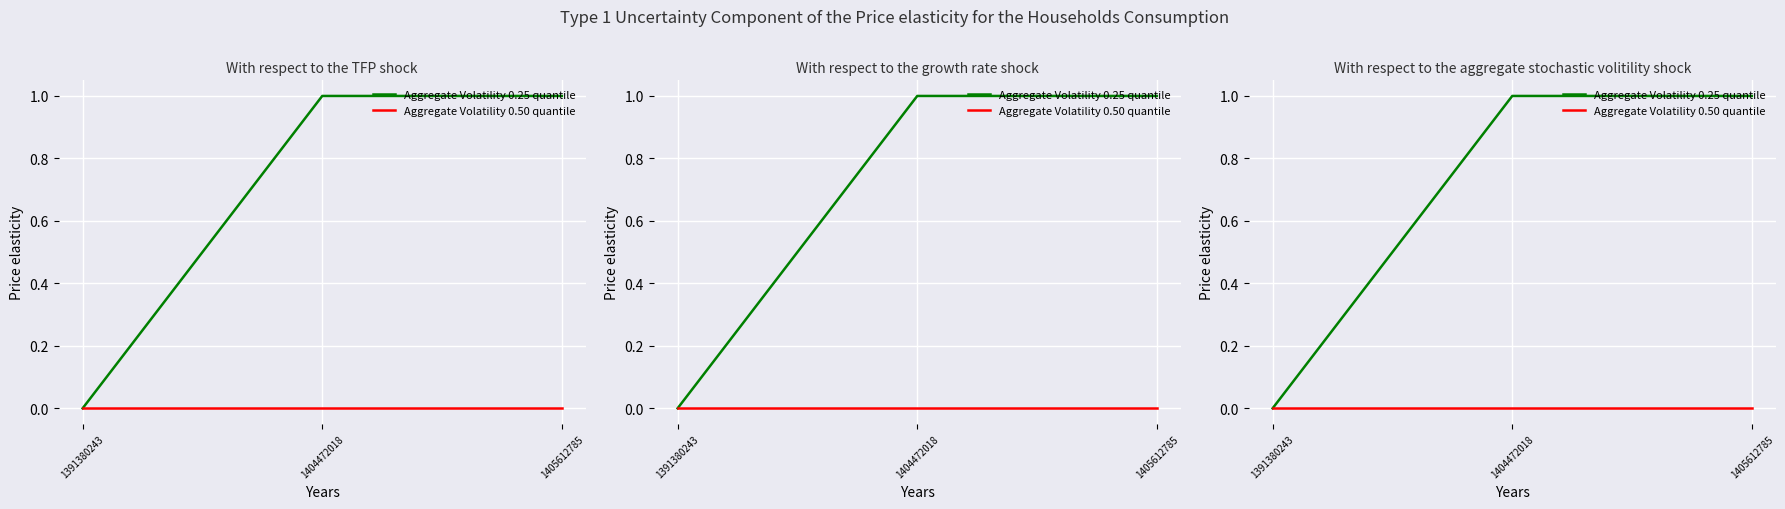

Reading left to right, transcribe all the data shown in this chart.

Aggregate Volatility 0.25 quantile: 0	1	1
Aggregate Volatility 0.50 quantile: 0	0	0